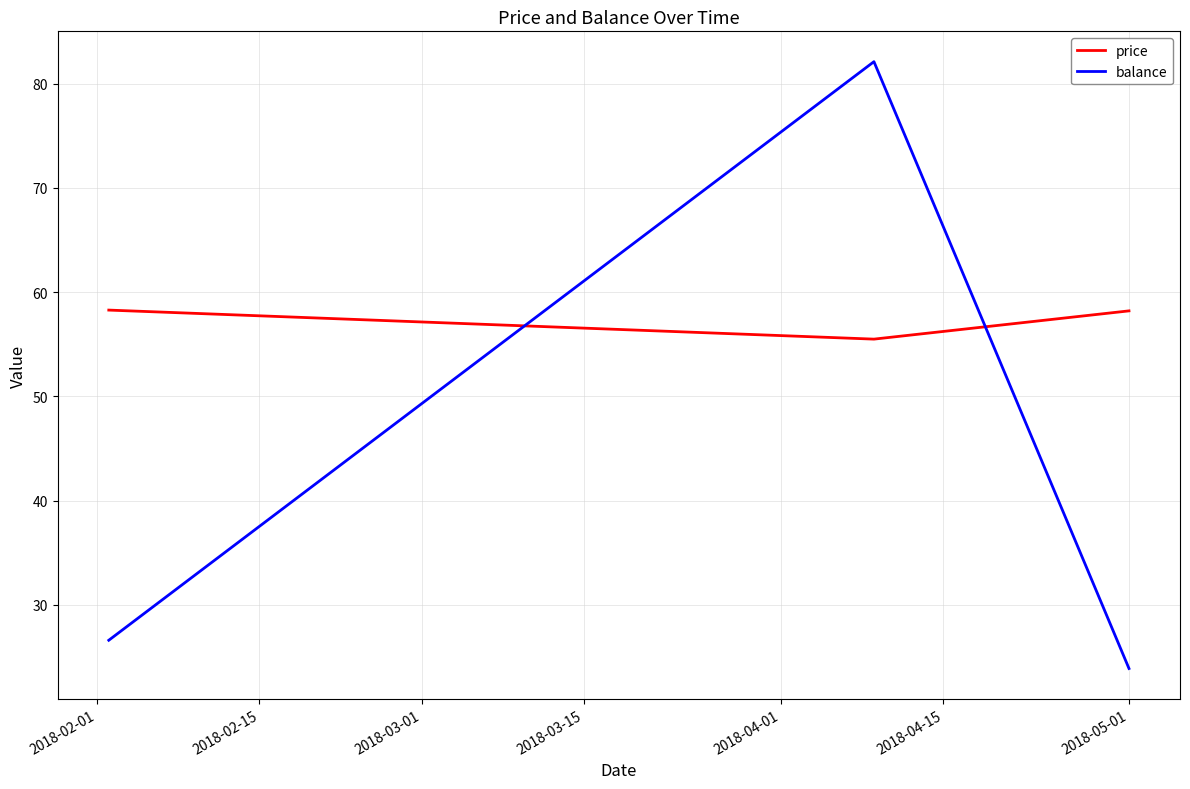

What is the lowest value of the balance series?

23.9